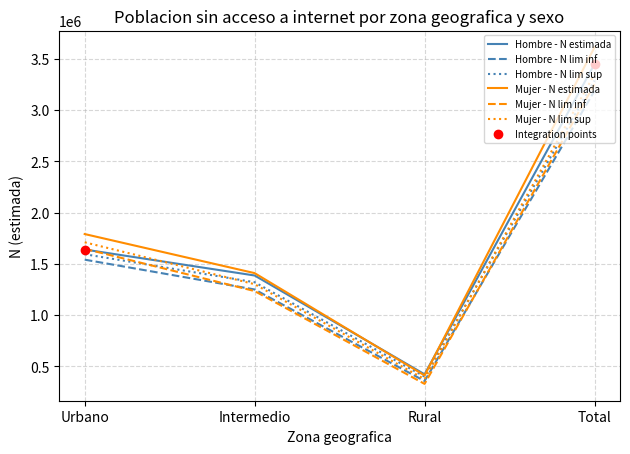

Is this an area chart (filled region under the line)?

No